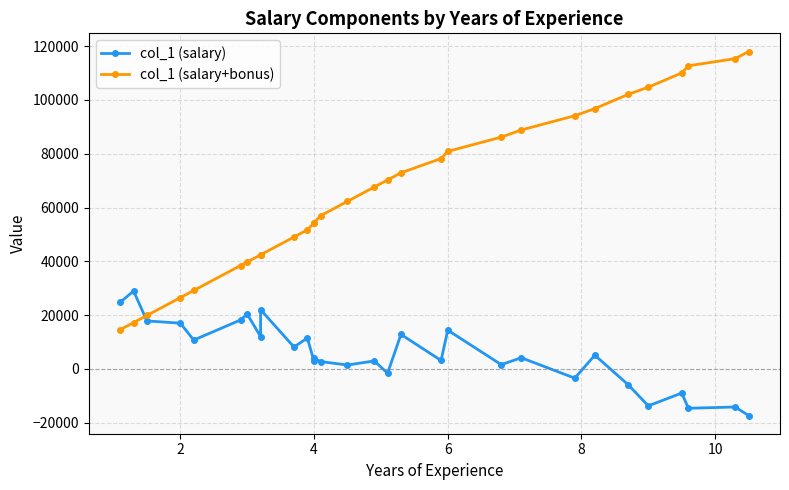

Which series has the widest spread of values?

col_1 (salary+bonus)